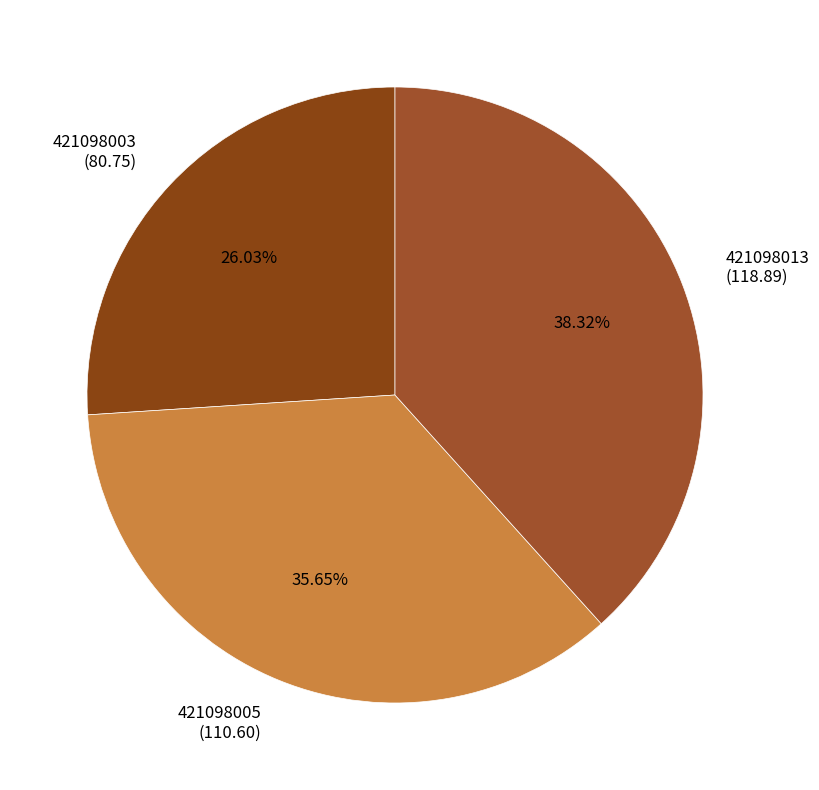

Is there a majority slice in this chart?

No